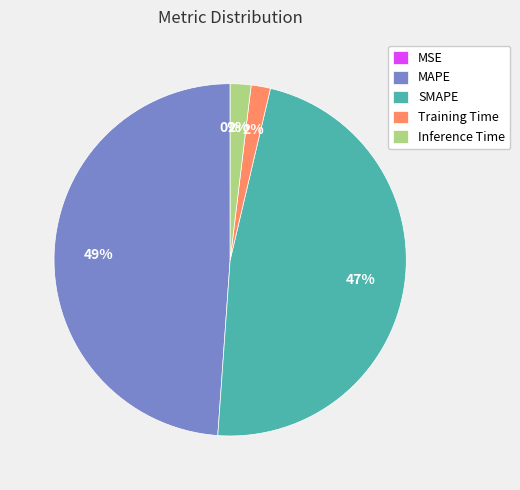

Is it true that SMAPE is 47% of the pie?

True